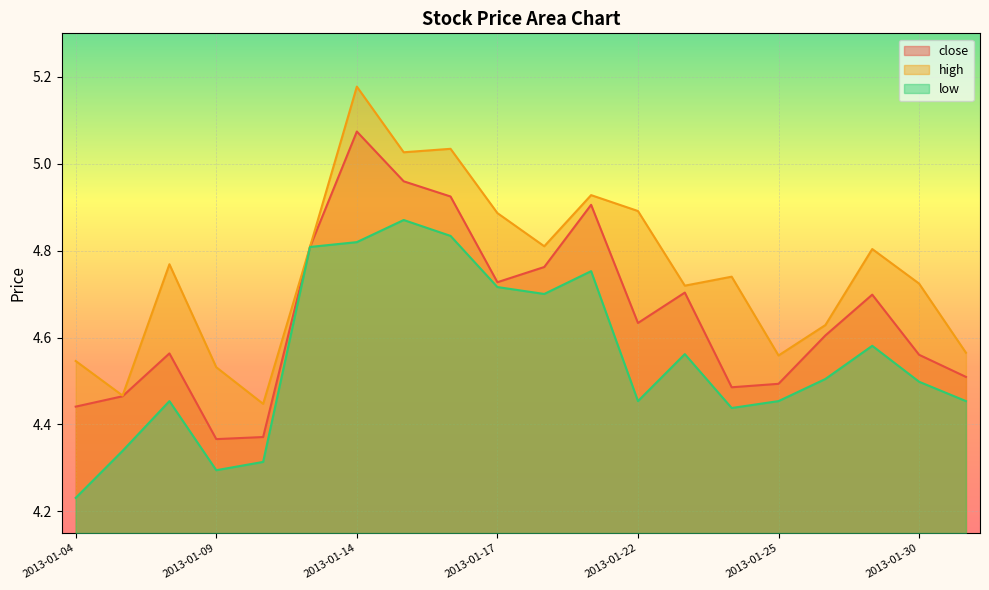

What is the highest value of the low series?

4.9